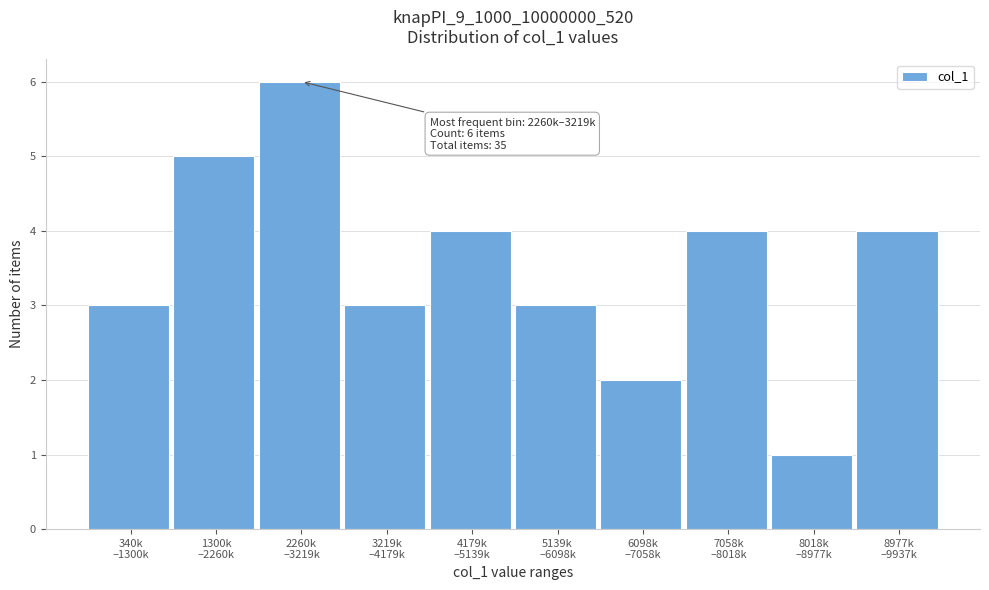

Reading left to right, transcribe all the data shown in this chart.

3	5	6	3	4	3	2	4	1	4